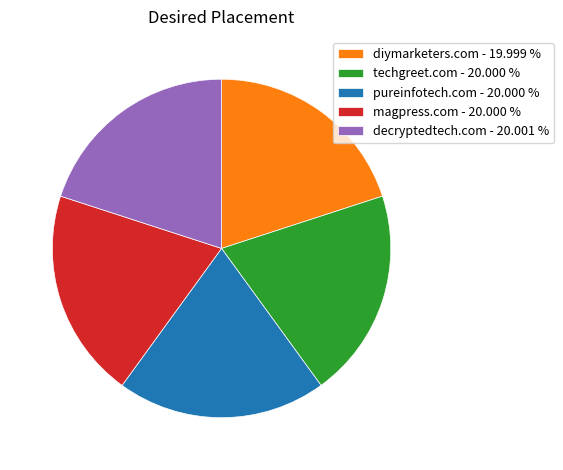

Is the sum of pureinfotech.com - 20.000 % and diymarketers.com - 19.999 % greater than half?

No